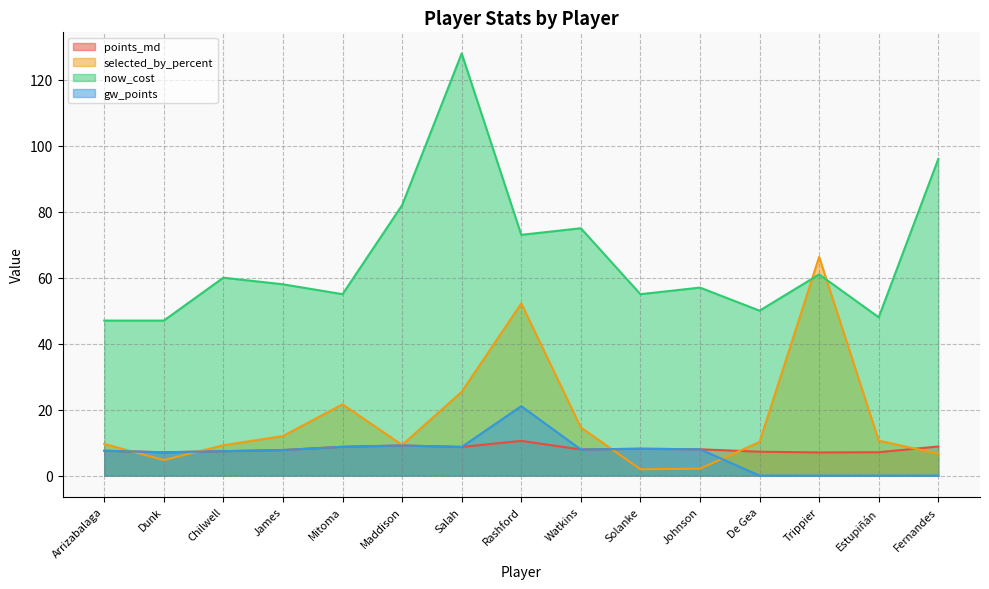

What position from the left is Trippier?

13